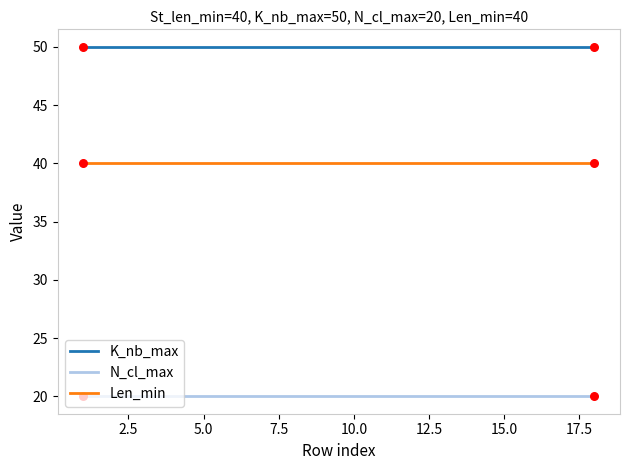

Which series has the largest total across all categories?

K_nb_max